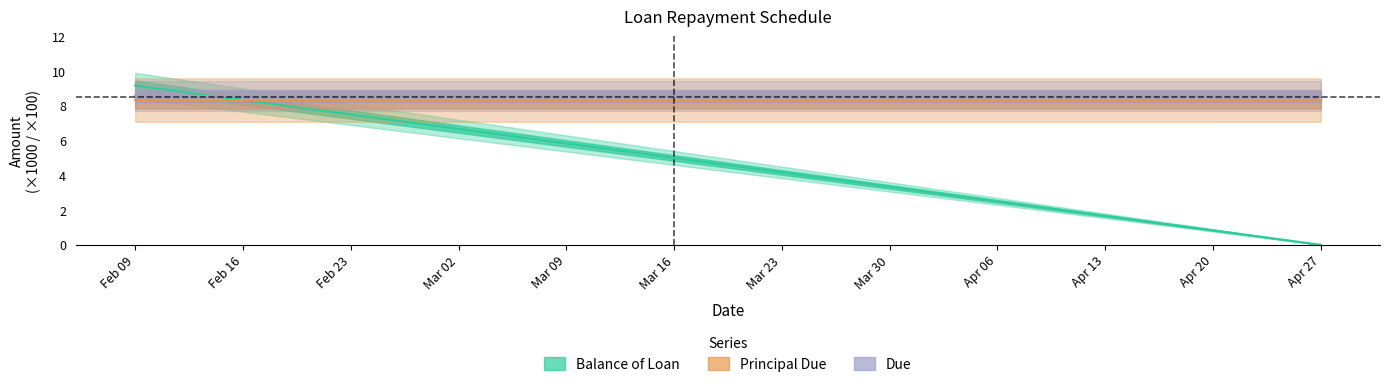

Is the value of Principal Due at Mar 23 greater than the value of Balance of Loan at Feb 16?

No